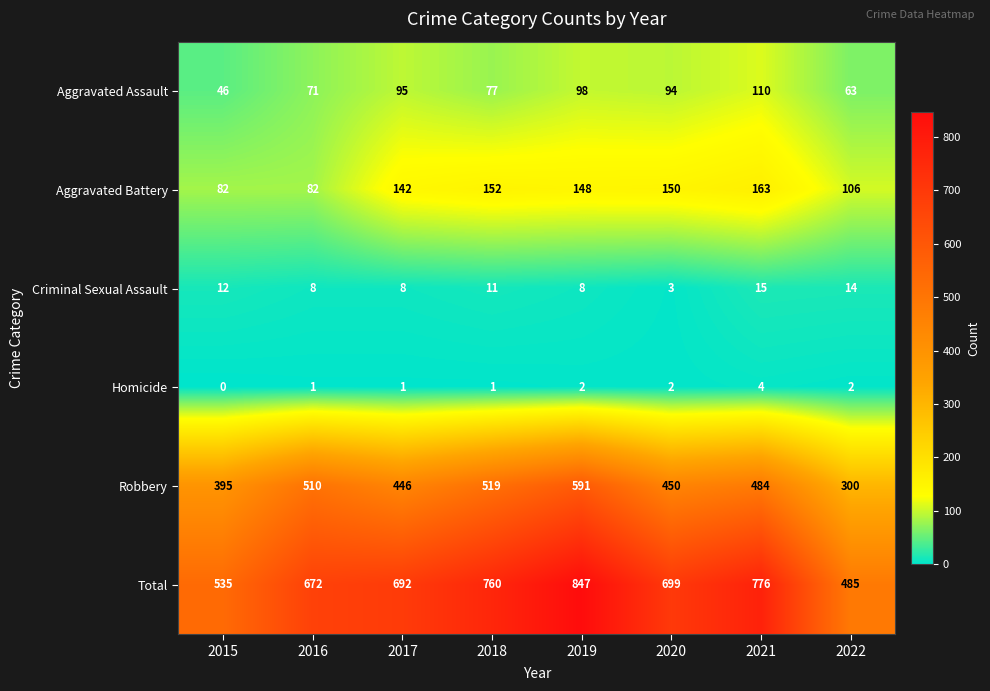

Is it true that Aggravated Assault equals 98 at 2019?

True